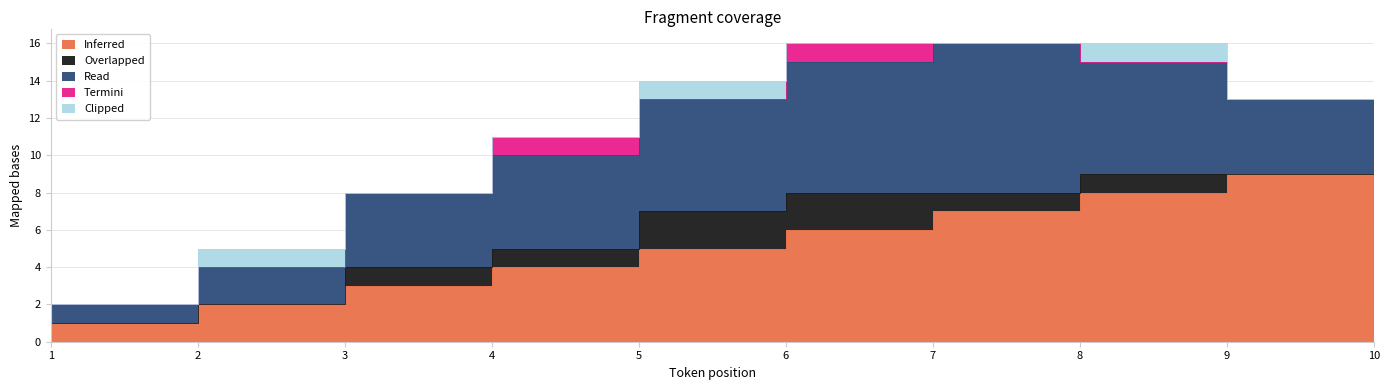

In Clipped, how many points are higher than both neighbors (excluding endpoints)?

3